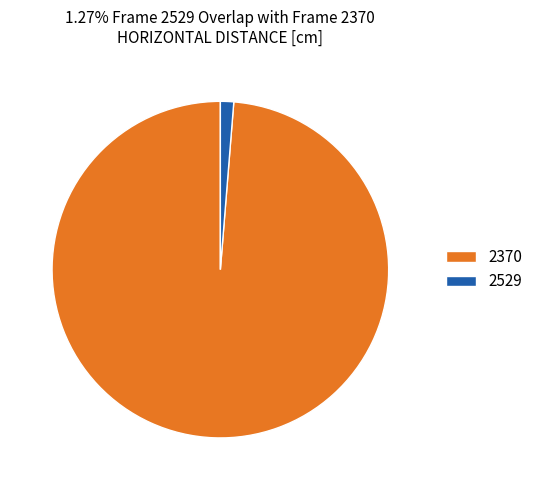

Is it true that 2529 is 11% of the pie?

False